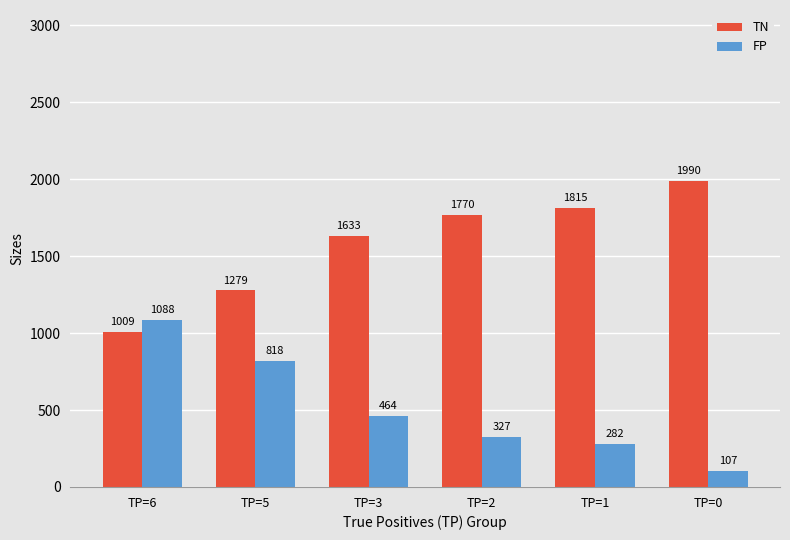

Reading left to right, what are all the values shown in this chart?

TN: TP=6=1009	TP=5=1279	TP=3=1633	TP=2=1770	TP=1=1815	TP=0=1990
FP: TP=6=1088	TP=5=818	TP=3=464	TP=2=327	TP=1=282	TP=0=107